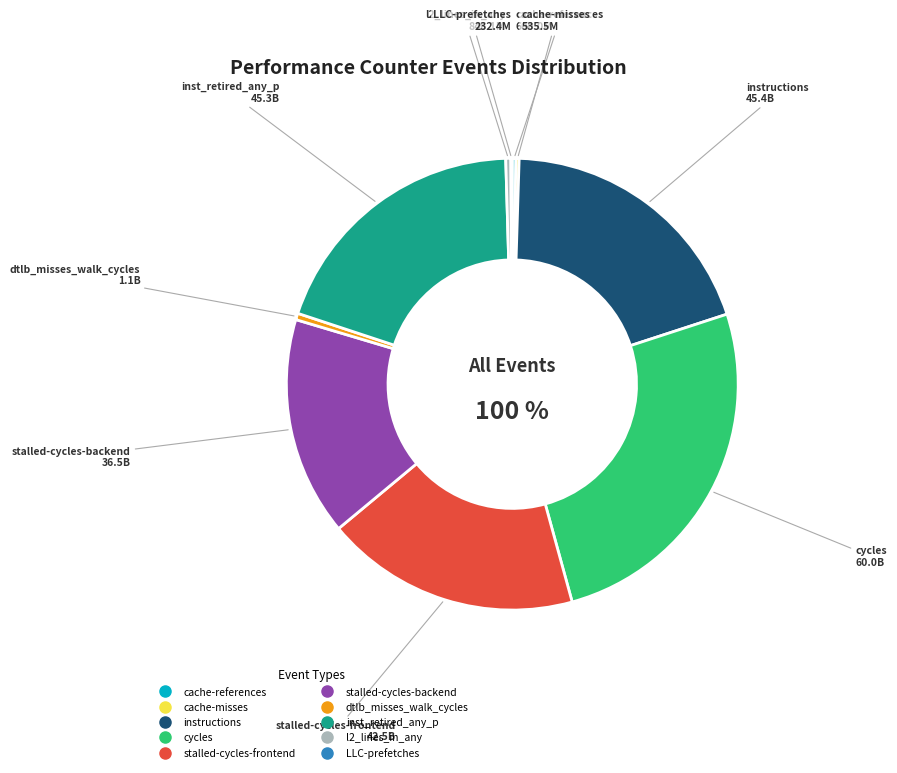

What is the change in value from stalled-cycles-backend to inst_retired_any_p?

+8869453615